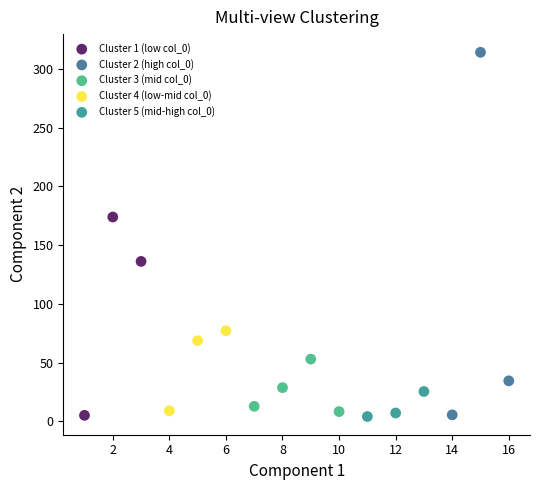

Which series has the largest Y range (max minus min)?

Cluster 2 (high col_0)